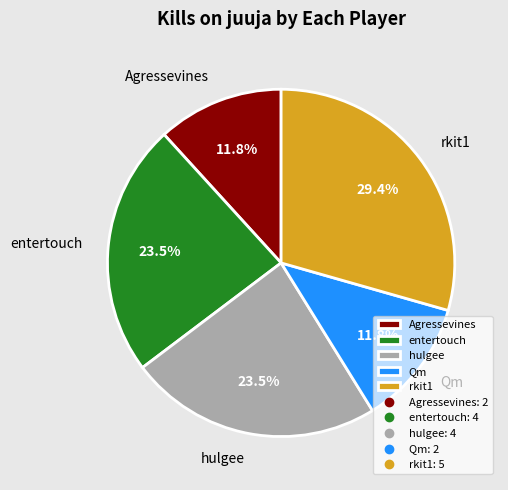

What percentage is the Qm slice, to the nearest percent?

12%